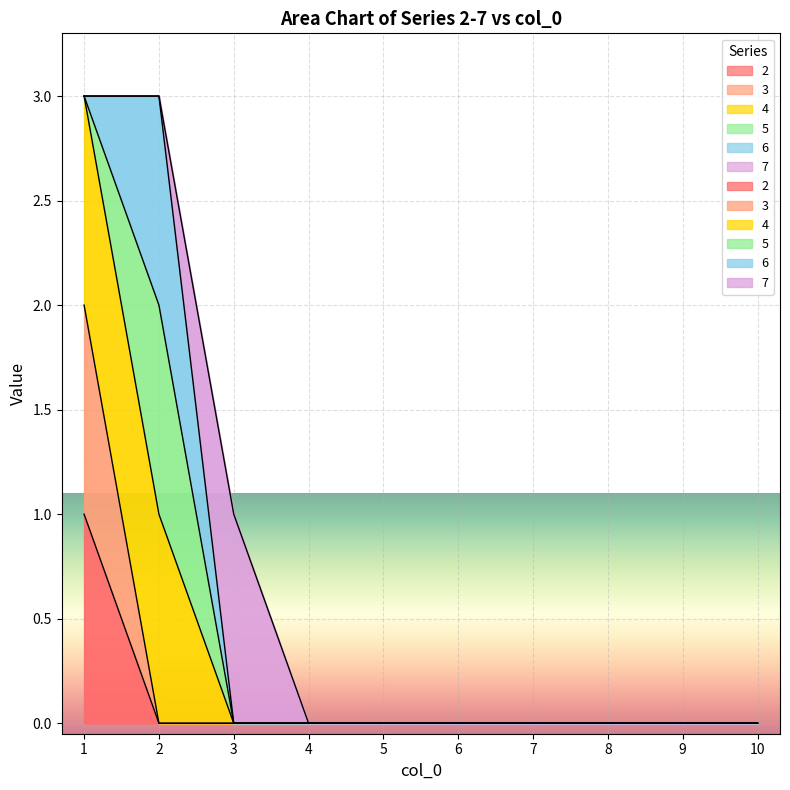

How many values in 3 are above zero?

1